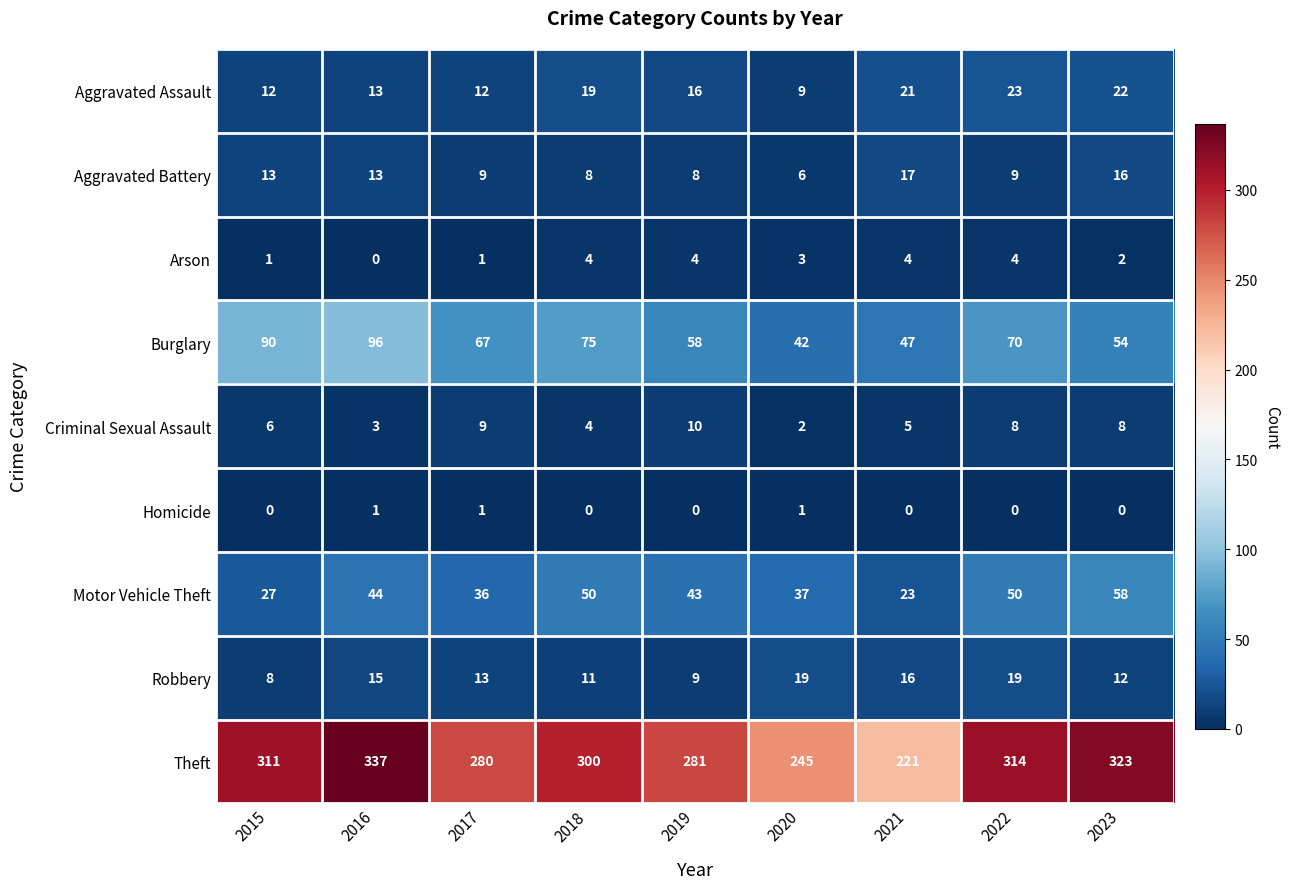

Count the number of data series in this chart.

9